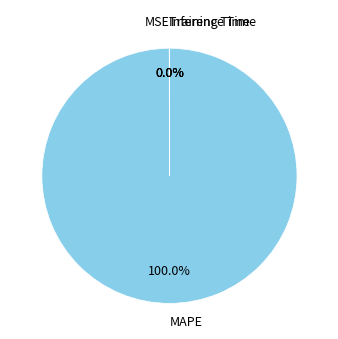

Is there any slice that represents more than half of the pie?

Yes